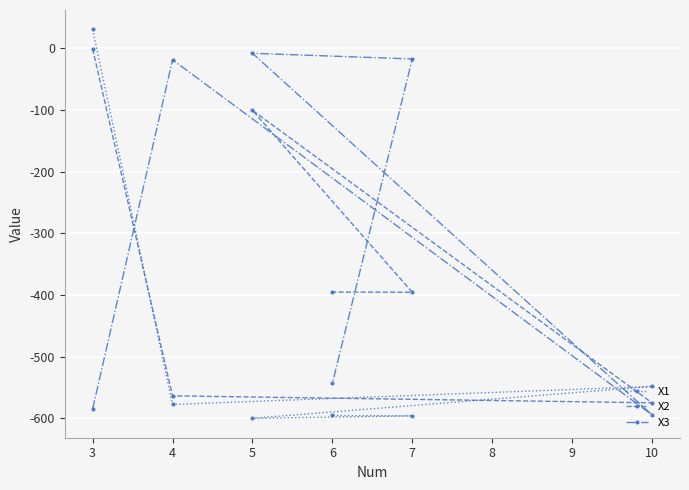

What is the minimum value shown in the chart?

-599.8